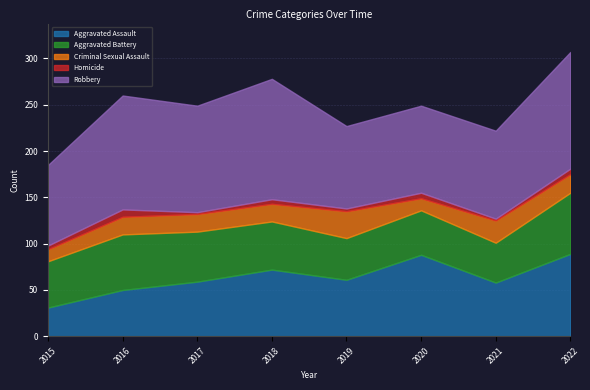

Which series has the largest total across all categories?

Robbery